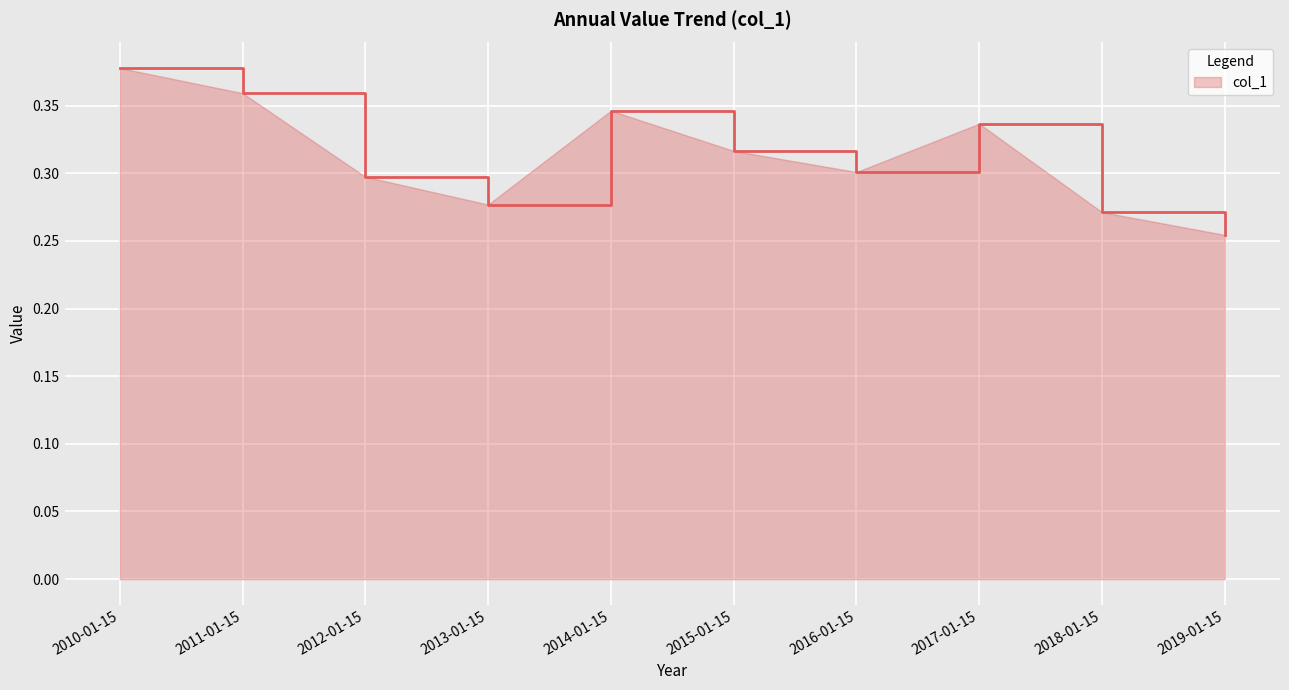

The value at 2012-01-15 is 0.3. True or false?

True